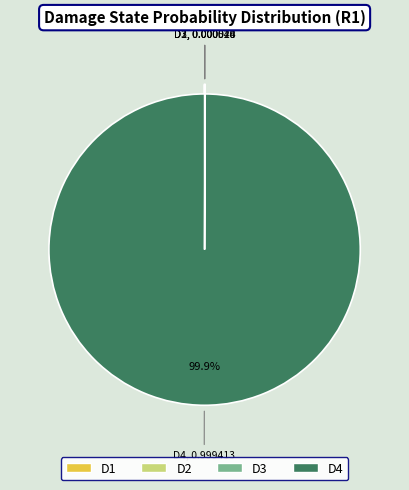

Which slice represents more than half of the pie?

D4